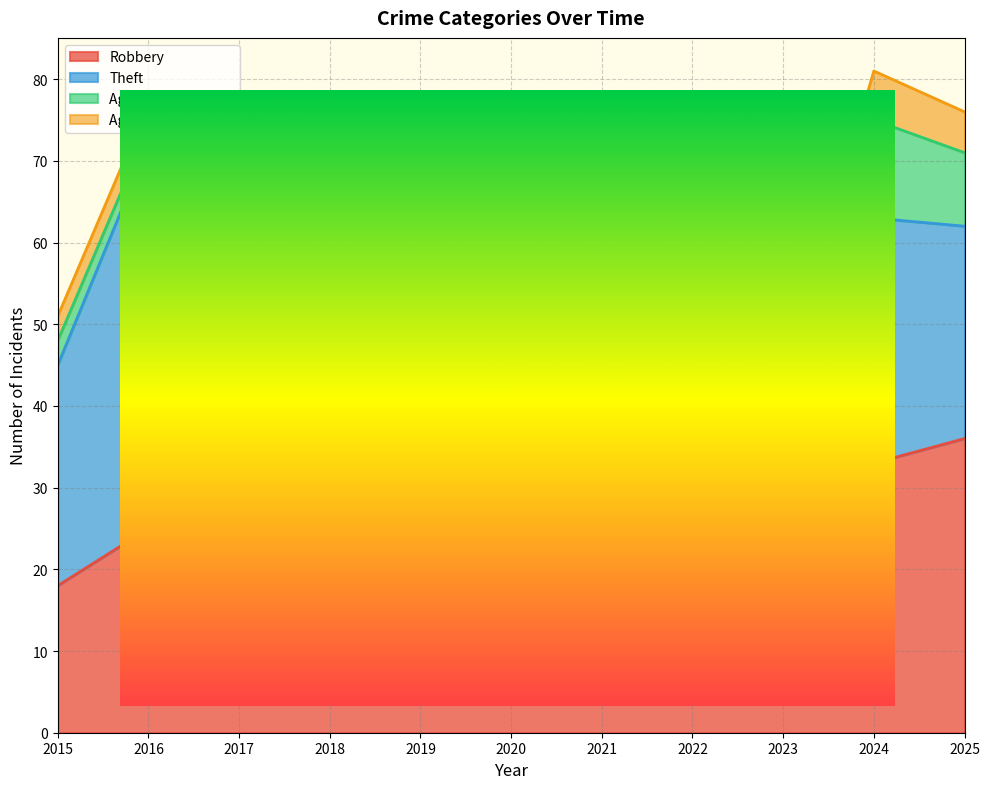

Does the chart display data point markers on the line(s)?

No